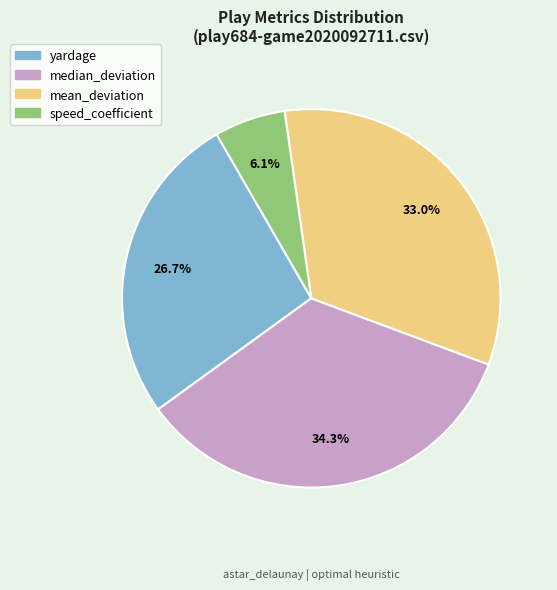

Which has a higher value, mean_deviation or median_deviation?

median_deviation